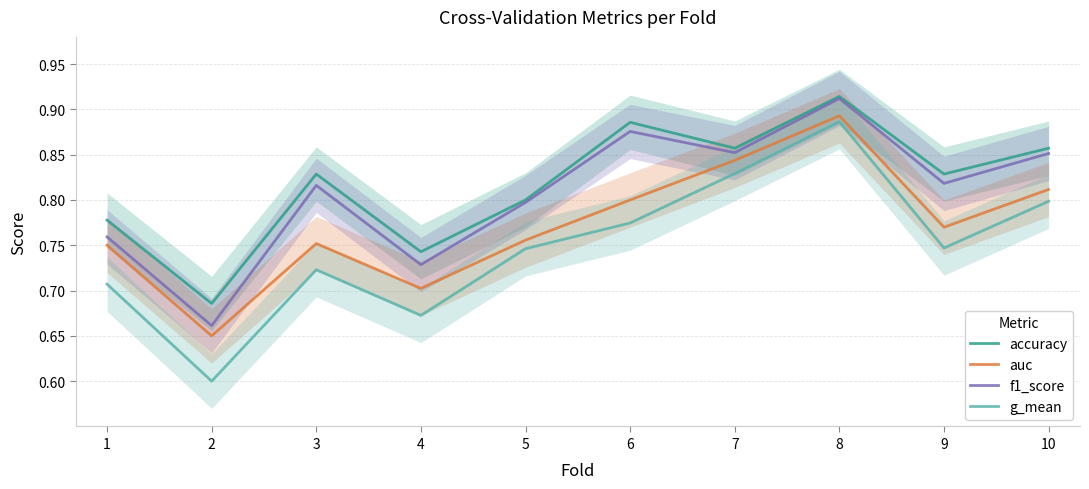

True or false: g_mean and f1_score intersect in this chart.

False